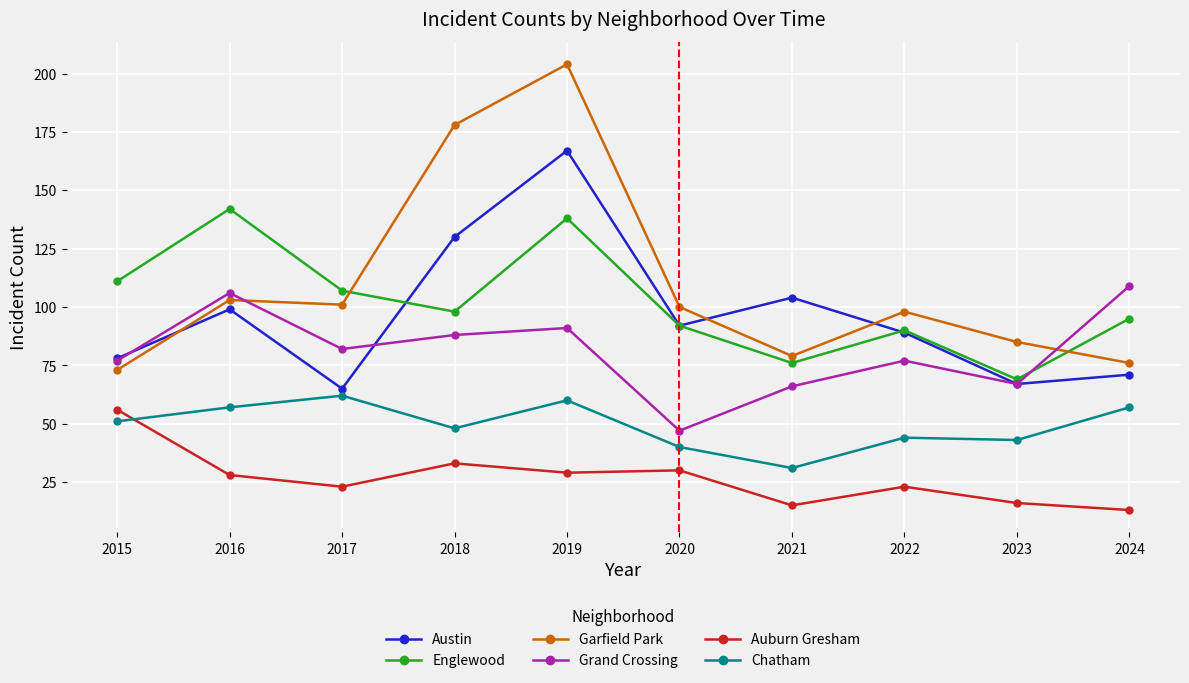

At which category is the sum across all series the highest?

2019